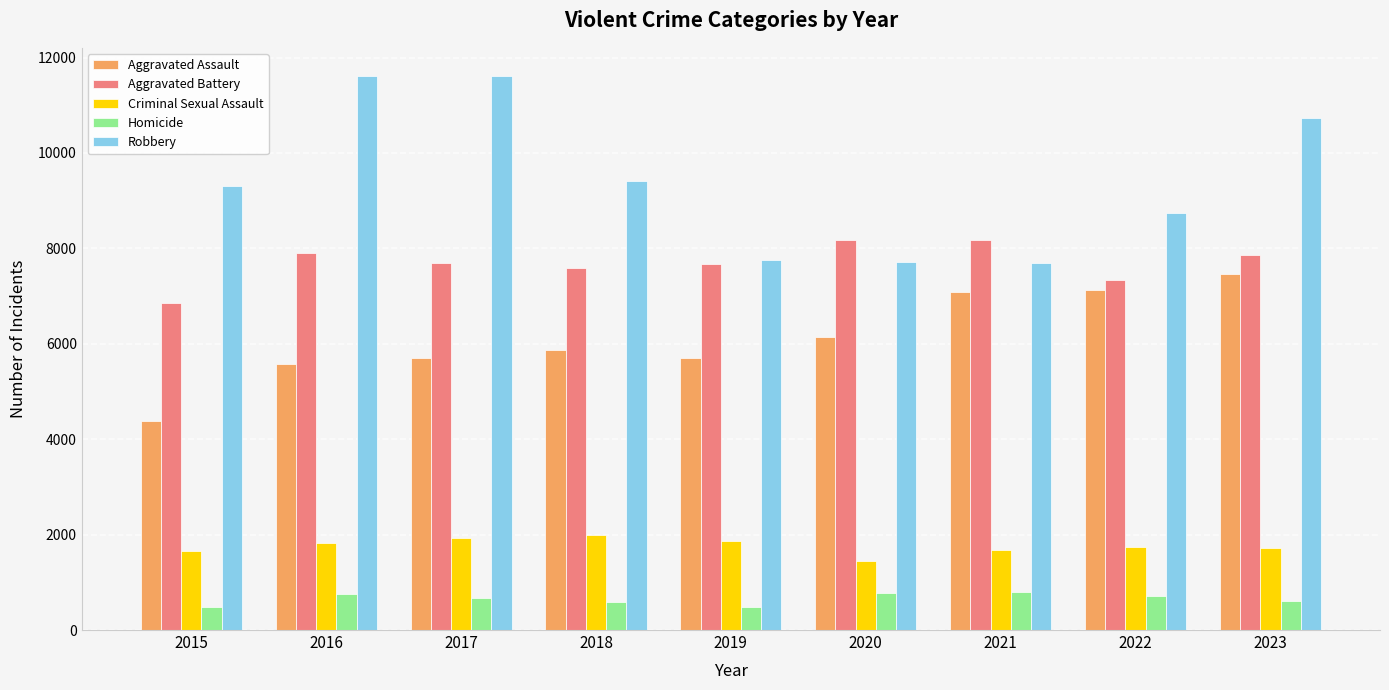

How many bars are there in total?

45